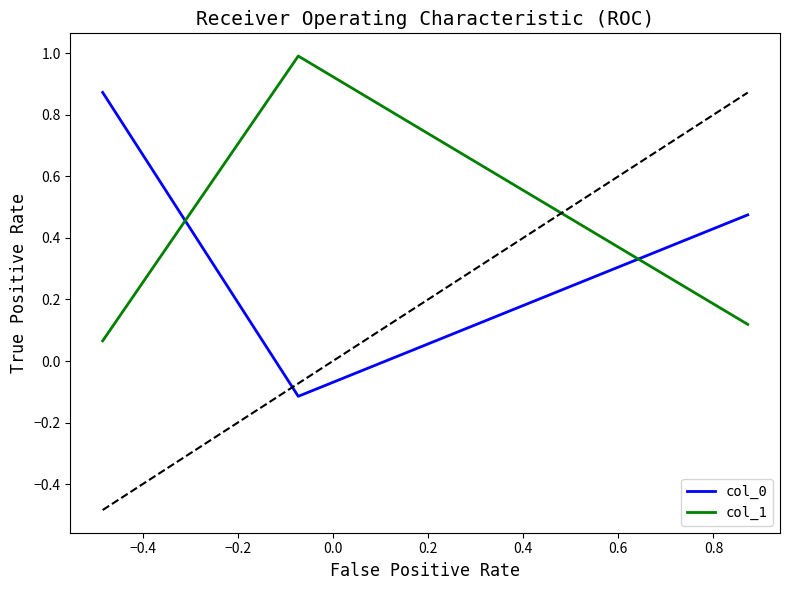

How many col_0 values are between 0 and 1?

2